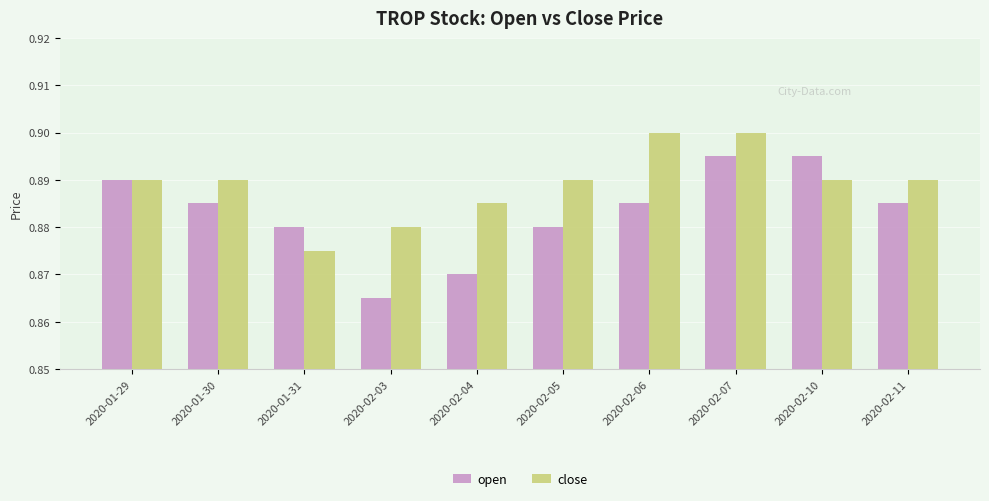

Rank the series by their average value, from lowest to highest.

open, close